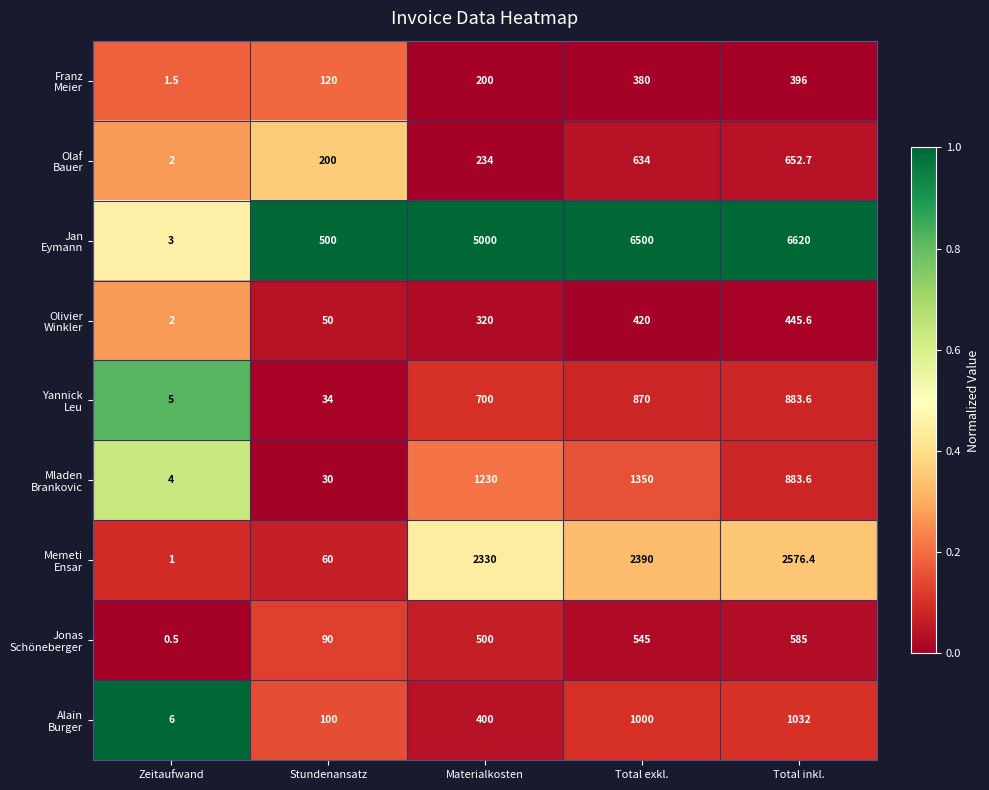

What is the difference between the highest and lowest values at Total exkl.?

6120.0